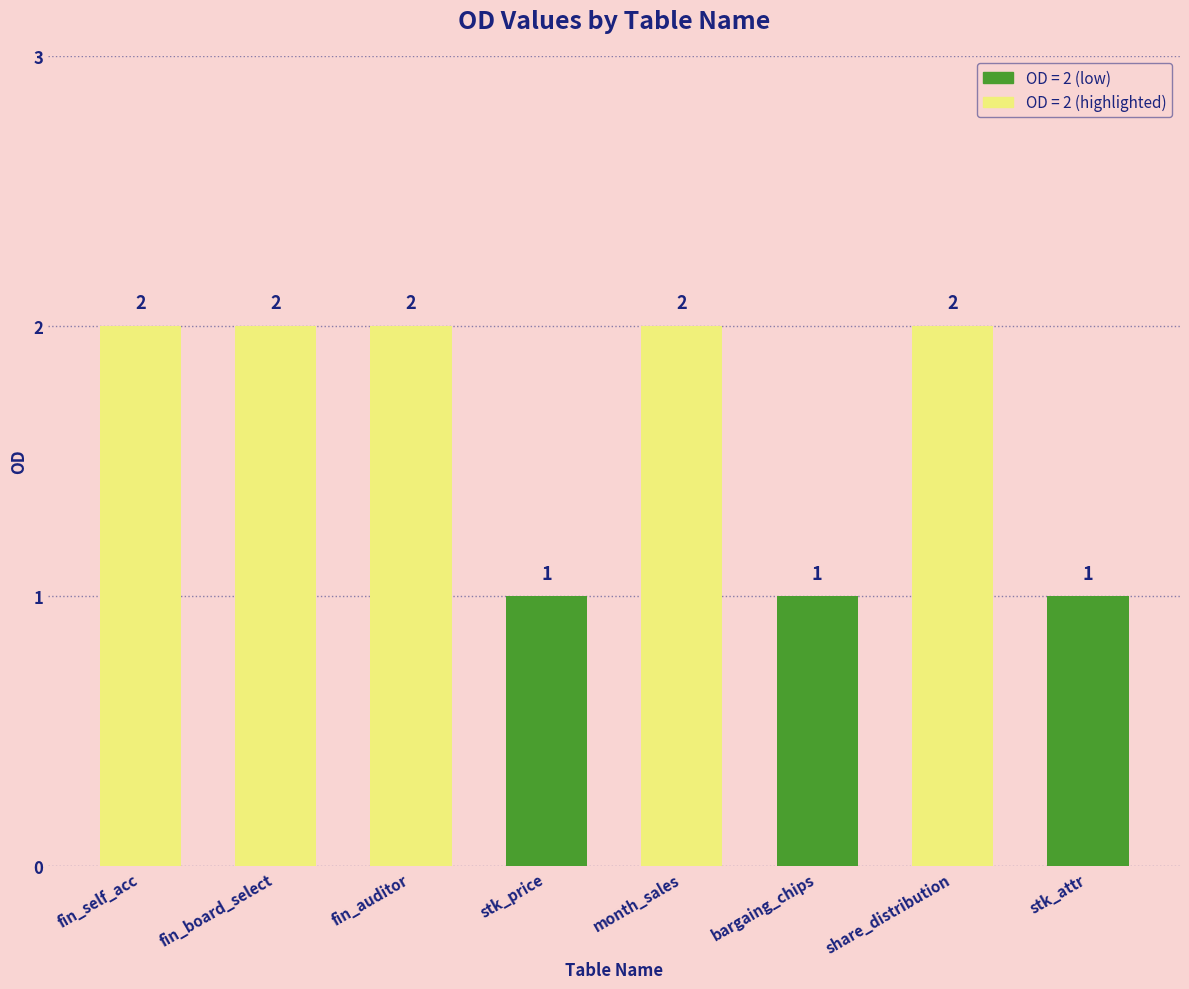

What is the label of the 4th bar from the left?

stk_price